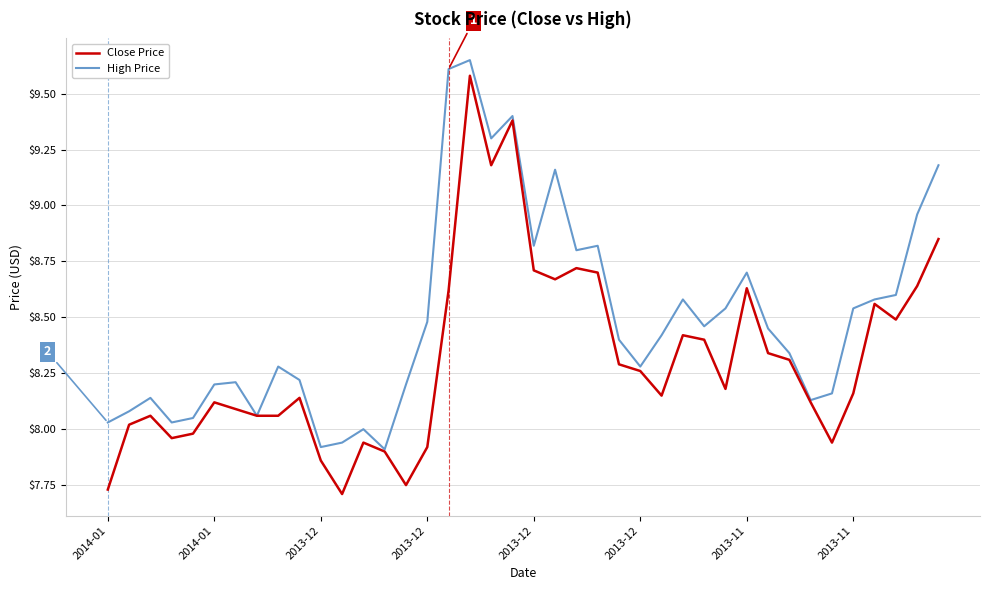

Which series has the widest spread of values?

Close Price